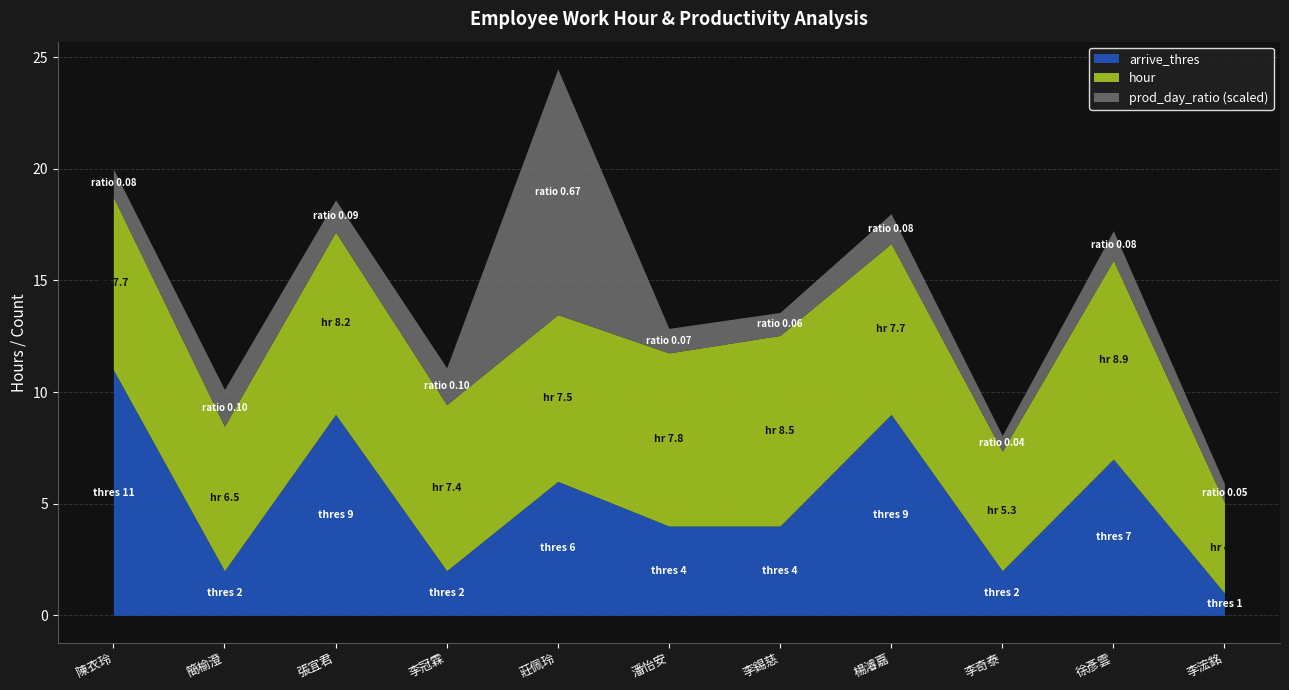

At which label does arrive_thres reach its peak?

陳衣玲